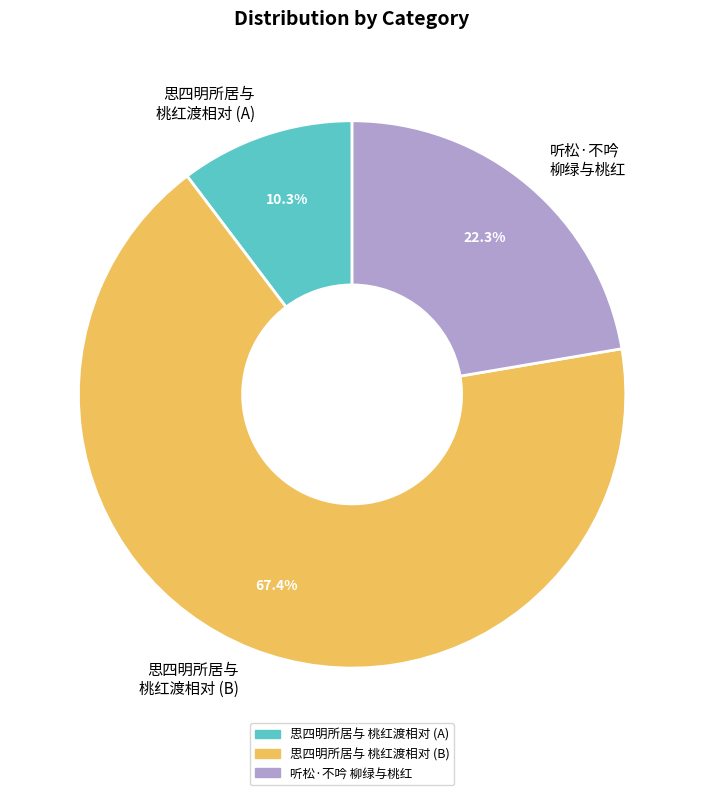

What is the total percentage of 听松·不吟 柳绿与桃红 and 思四明所居与 桃红渡相对 (A)?

32.6%